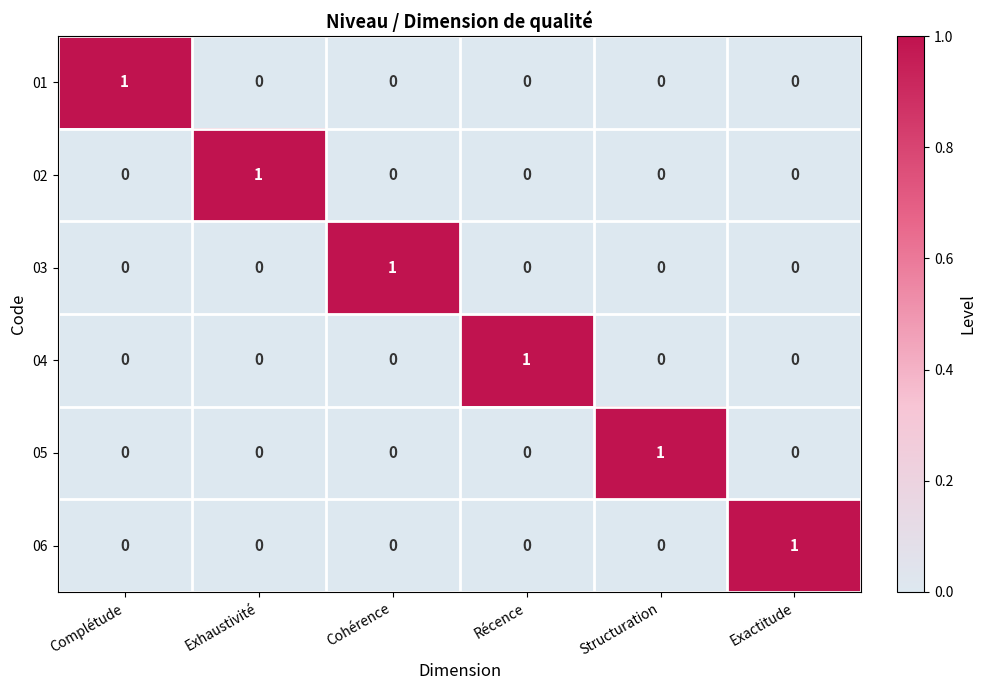

What is the maximum value shown in the chart?

1